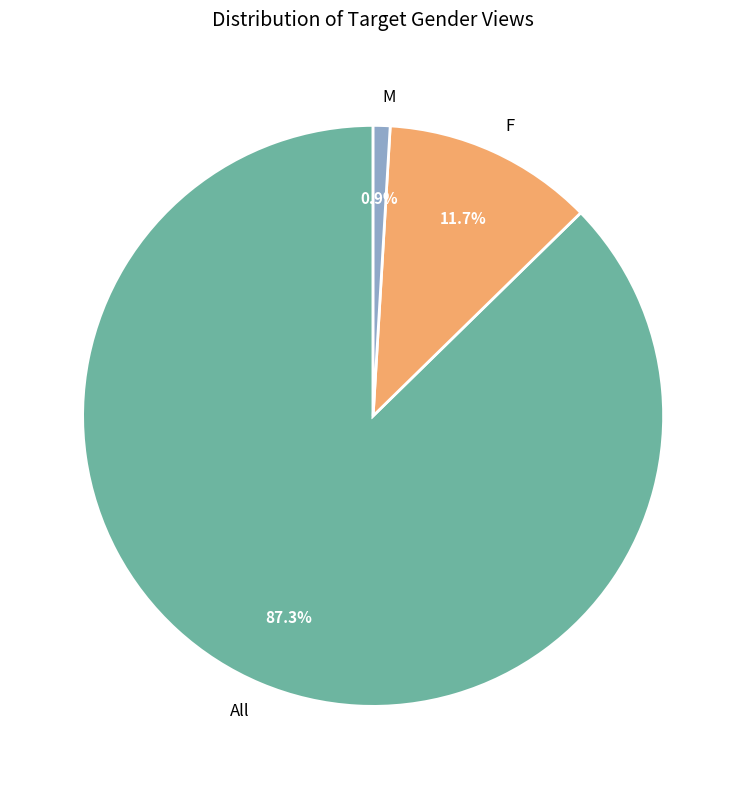

Which slice is the smallest?

M